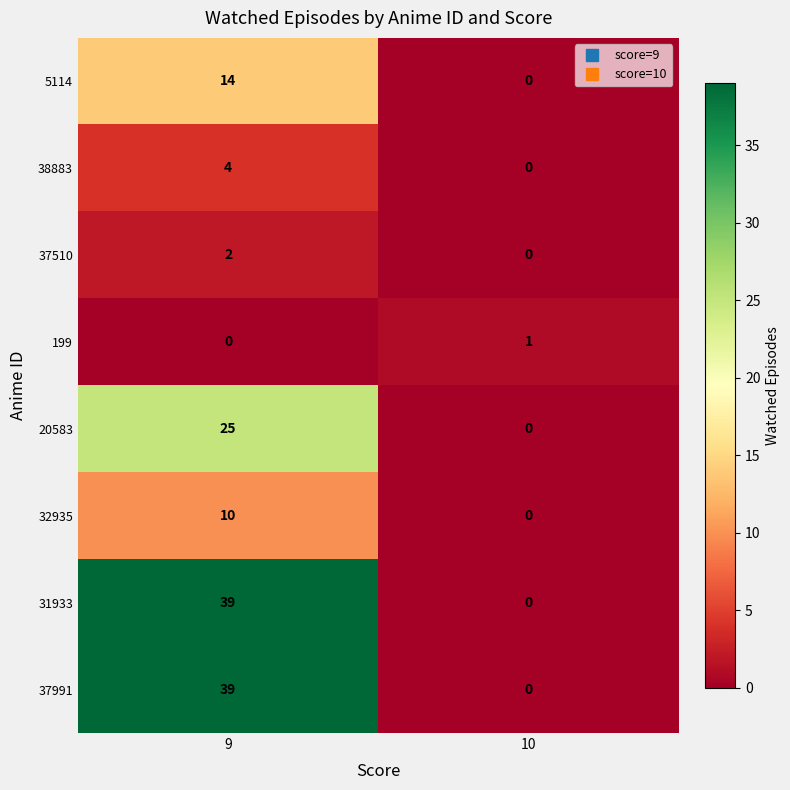

Rank the categories by 5114 value from highest to lowest.

9, 10